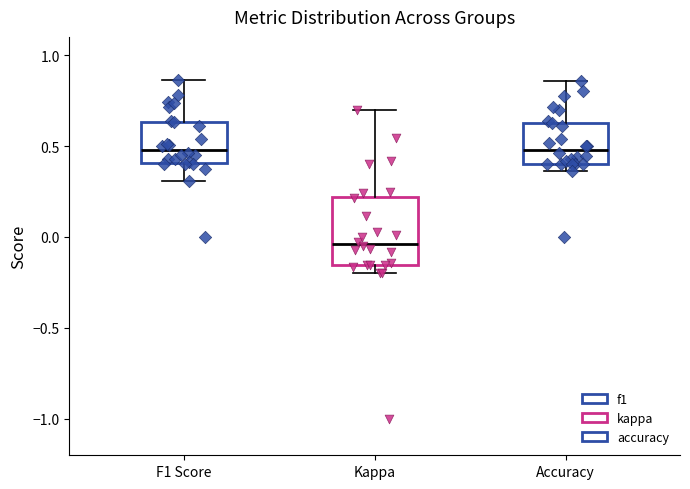

Which box has the lowest median line?

Kappa